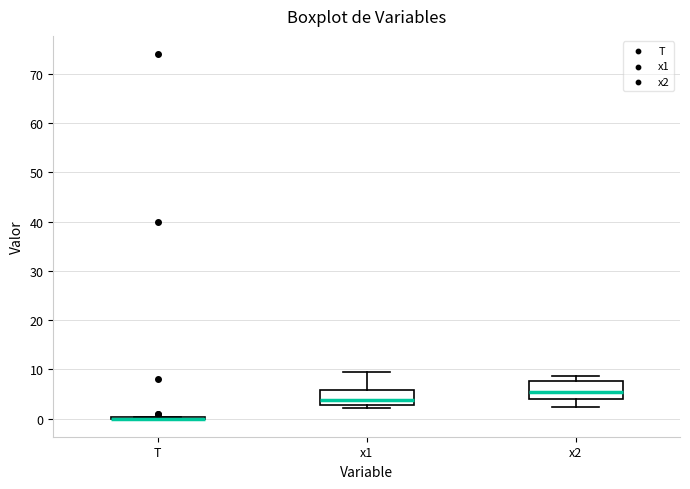

Reading left to right, read every box against the y-axis: the position of its median line, the range the box covers, and the ends of its whiskers. The values are not printed on the chart, so give them approximately, as read against the axis.

T: box collapsed to a line at 0, whiskers 0 to 0
x1: median 4, box 3 to 6, whiskers 2 to 9
x2: median 5, box 4 to 8, whiskers 2 to 9